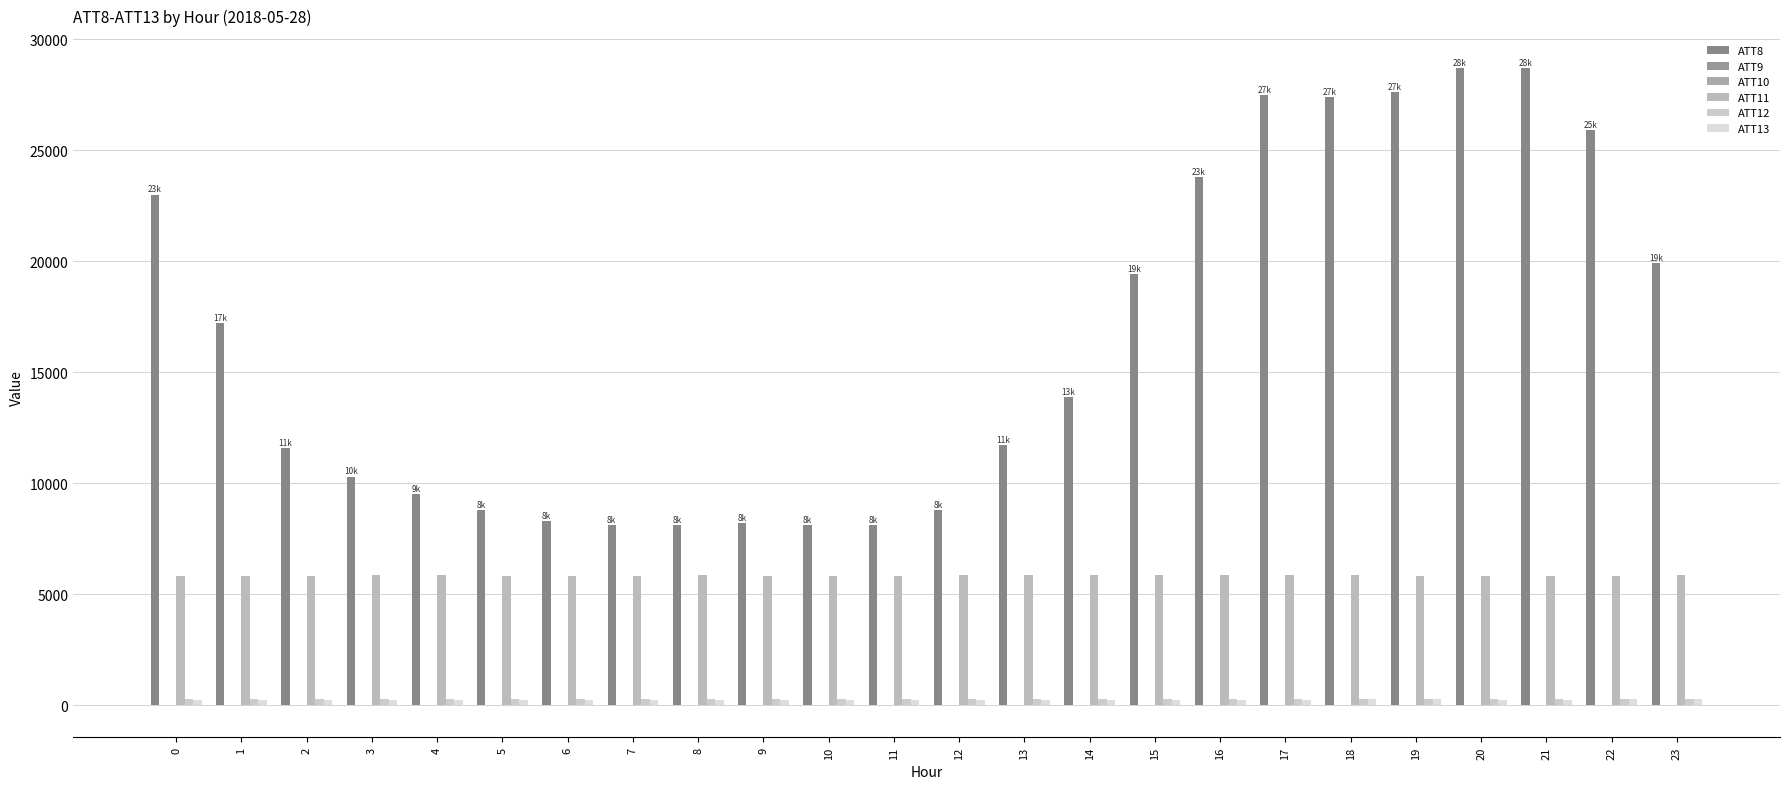

How many groups of bars are there?

24